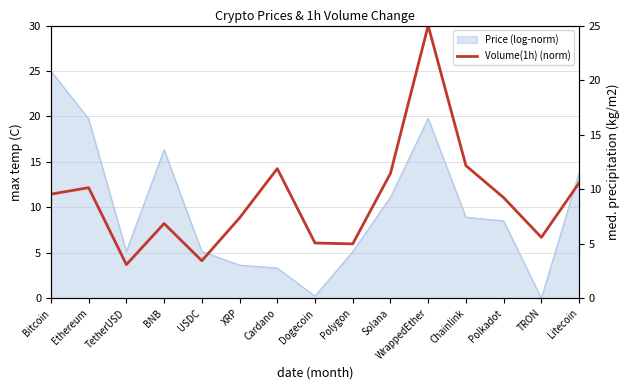

How many points are higher than both their immediate neighbors (excluding endpoints)?

4